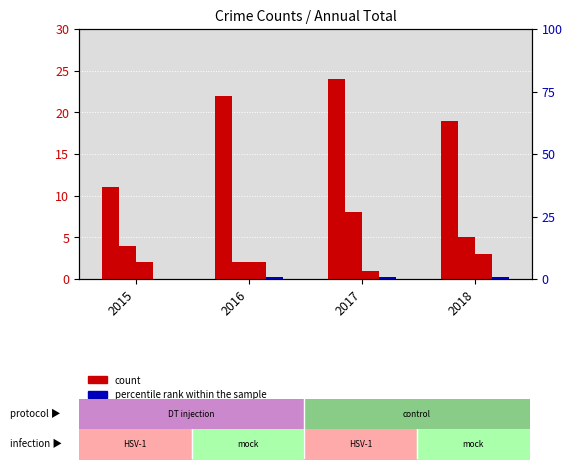

At which category does the chart reach its minimum across all series?

2015